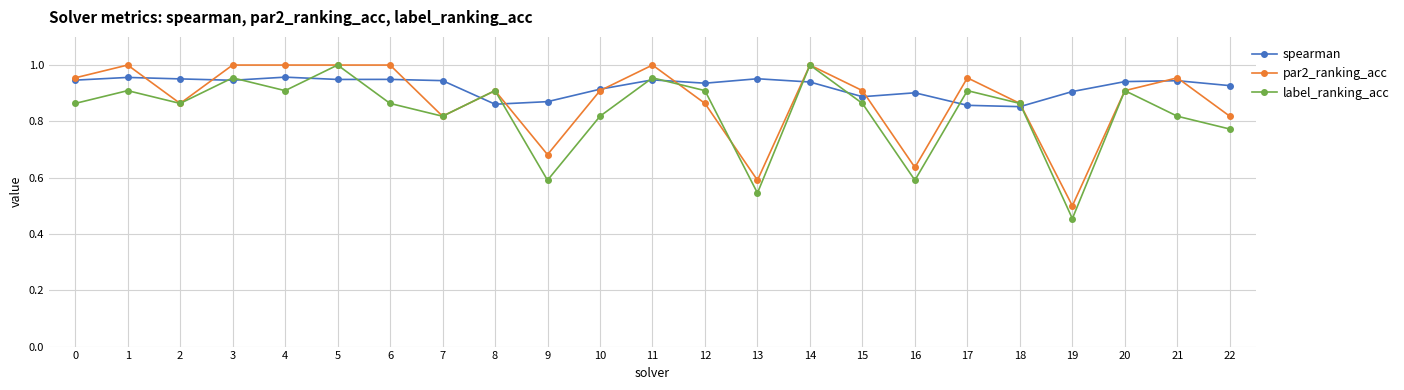

List the series in order of their overall mean, highest first.

spearman, par2_ranking_acc, label_ranking_acc